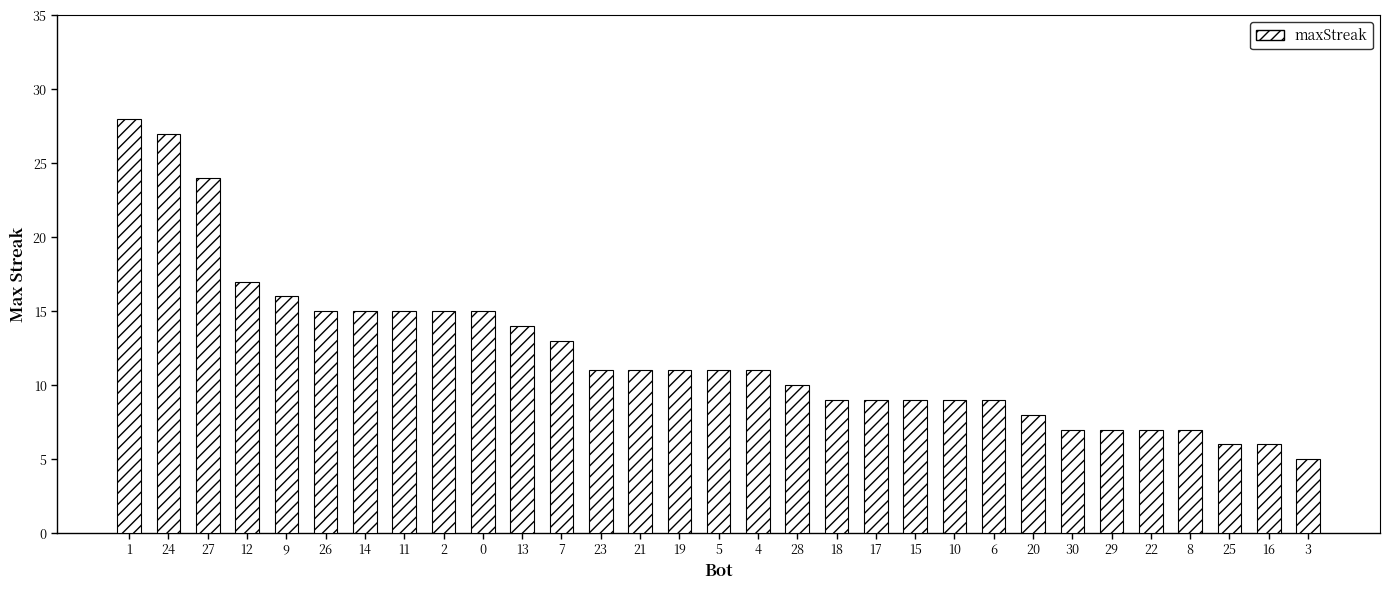

The value at 15 is 9. True or false?

True